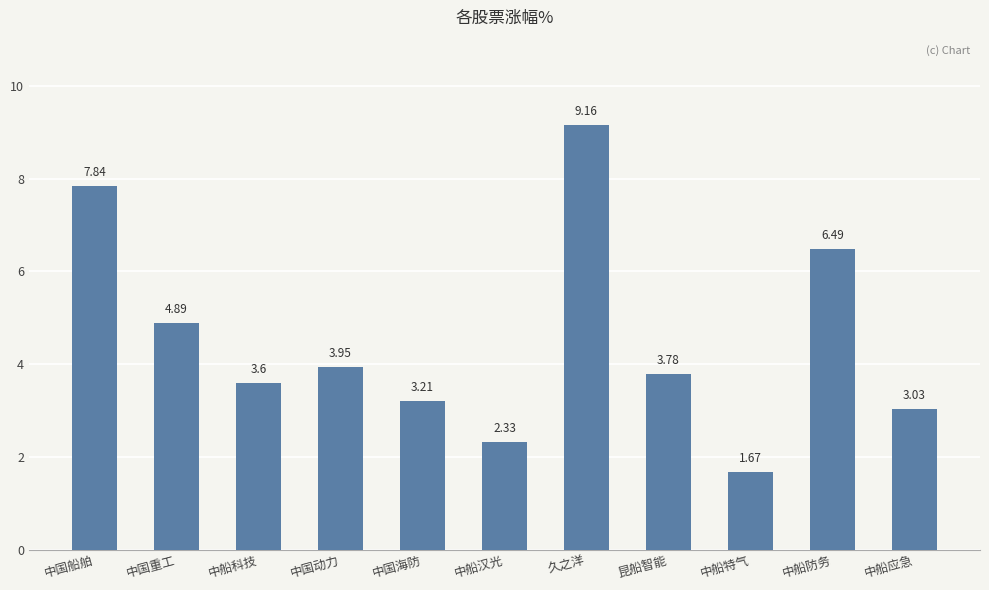

What is the ratio of the value at 中国动力 to the value at 中国重工?

0.8